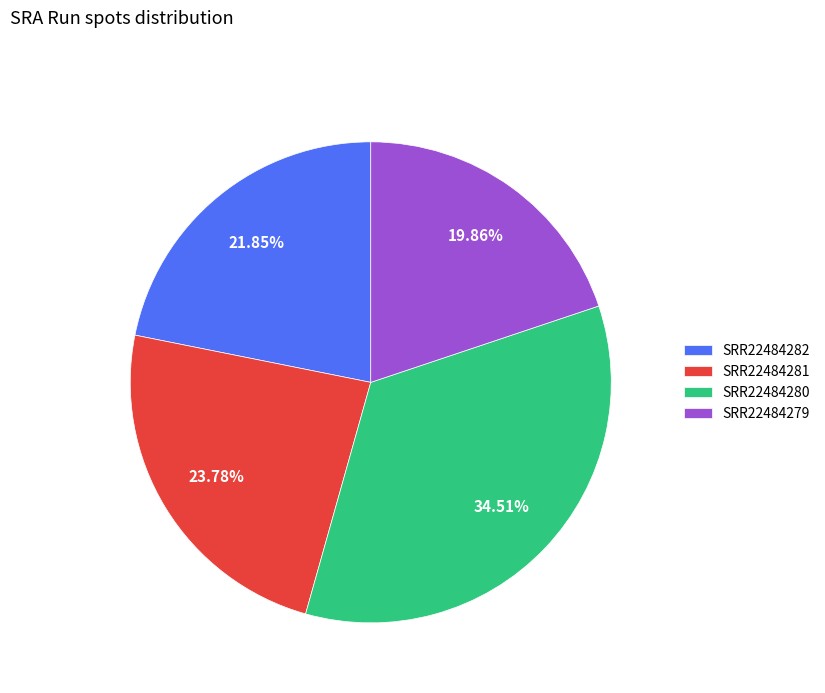

True or false: SRR22484281 accounts for 11% of the total.

False